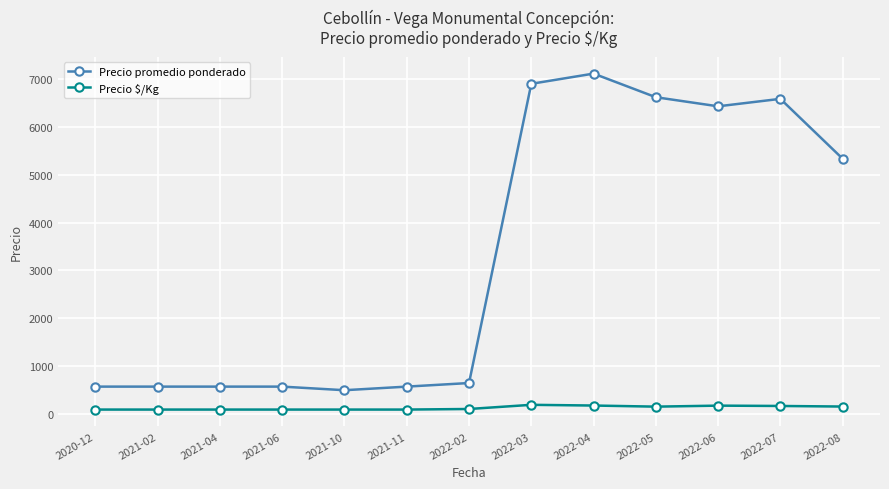

What is the sum of the Precio promedio ponderado values at 2022-03 and 2021-06?

7472